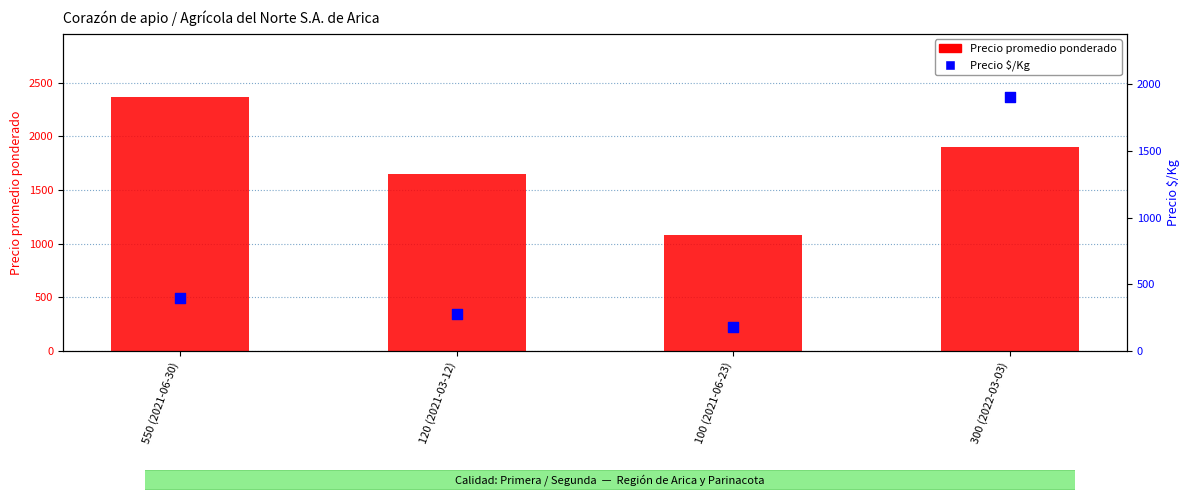

Which series contains the highest Y value?

Precio promedio ponderado